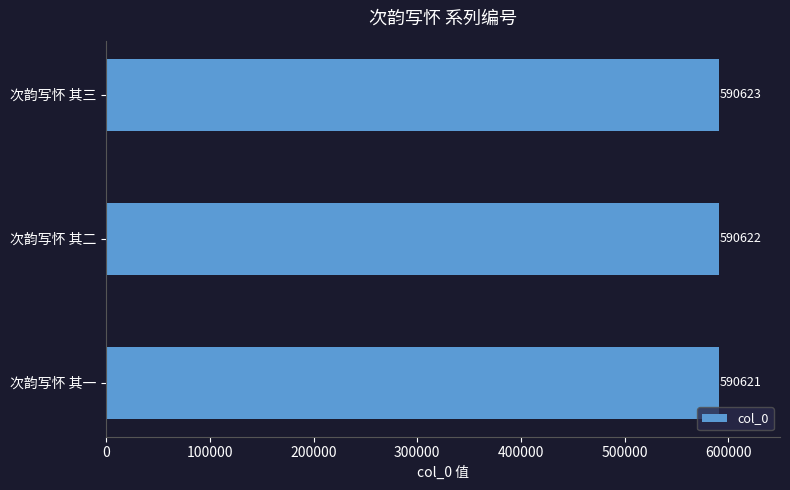

Does the chart contain stacked bars?

No